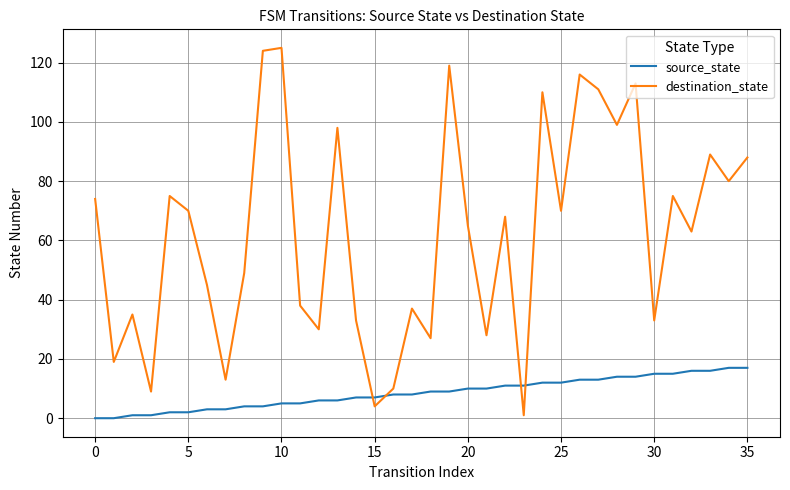

What is the maximum value shown in the chart?

125